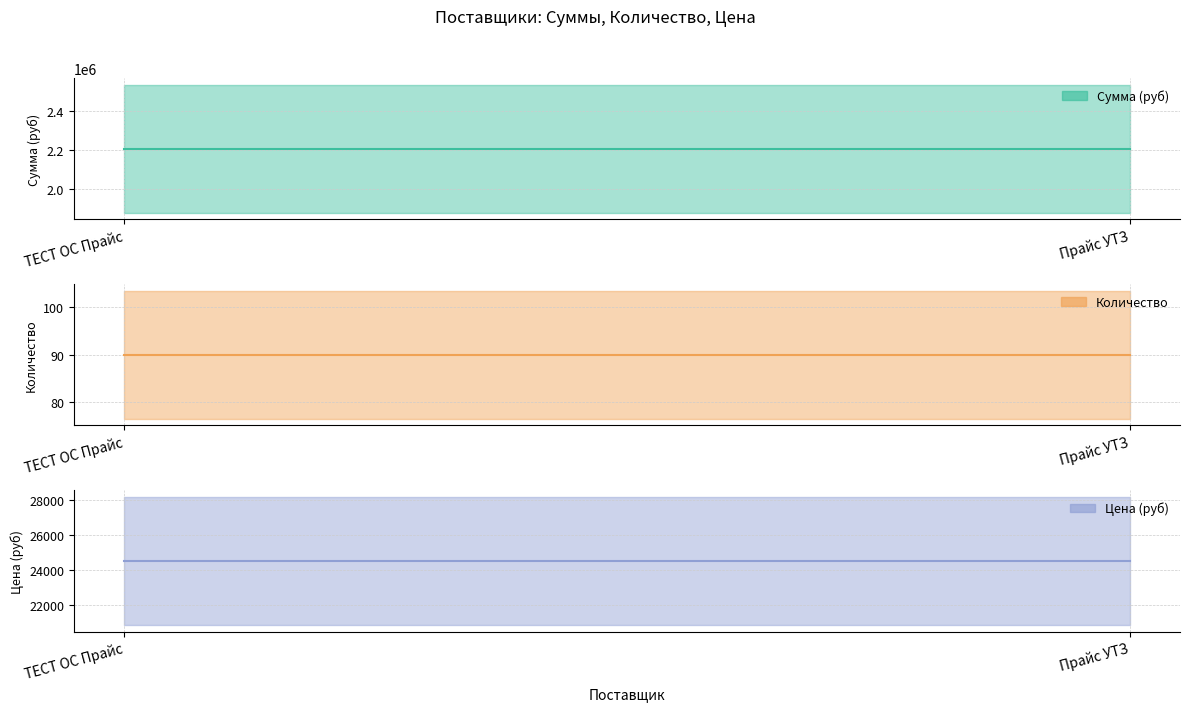

Reading left to right, extract all data points from this chart.

Сумма (руб): 2205000	2205000
Количество: 90	90
Цена (руб): 24500	24500